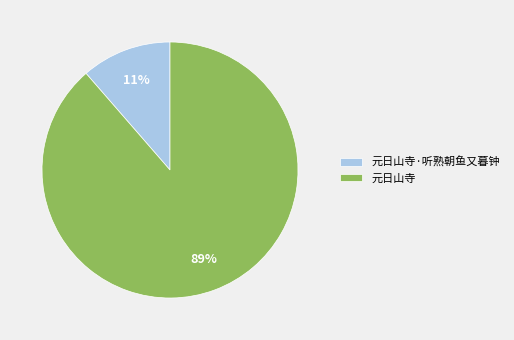

Does 元日山寺 account for over 50% of the chart?

Yes